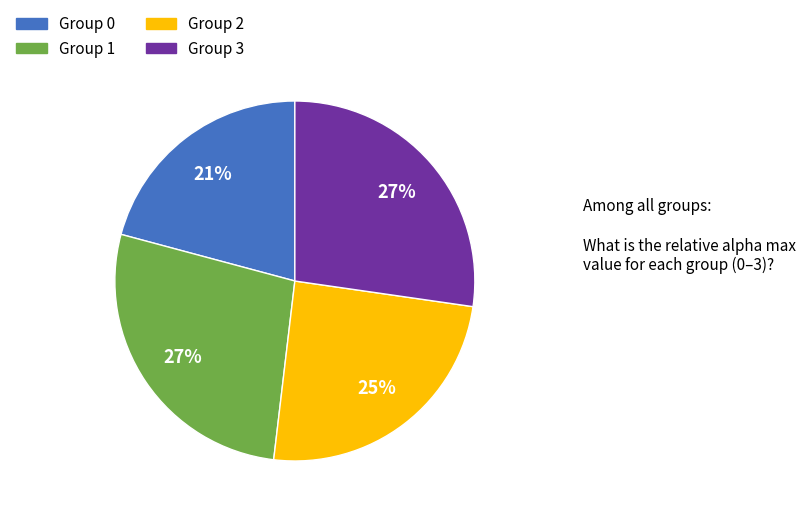

To the nearest percent, what is the difference between the largest and smallest slice percentages?

6%